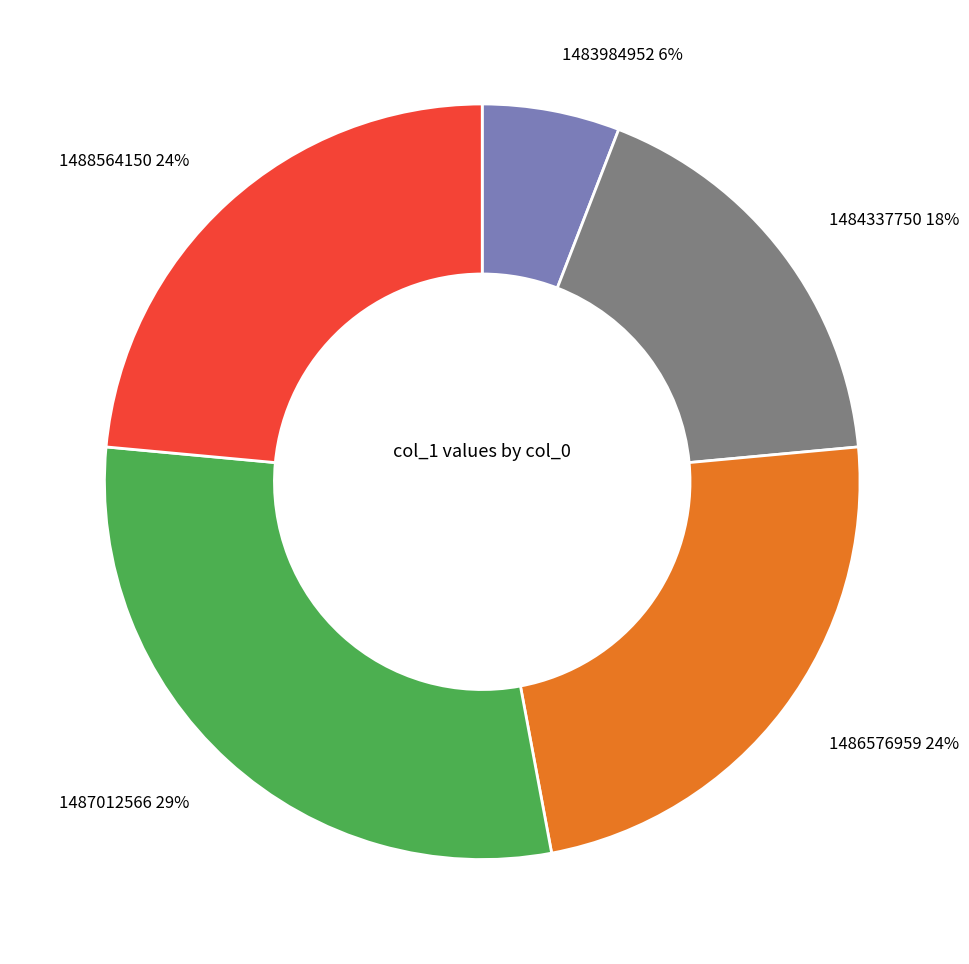

Between 1484337750 and 1483984952, which is larger?

1484337750